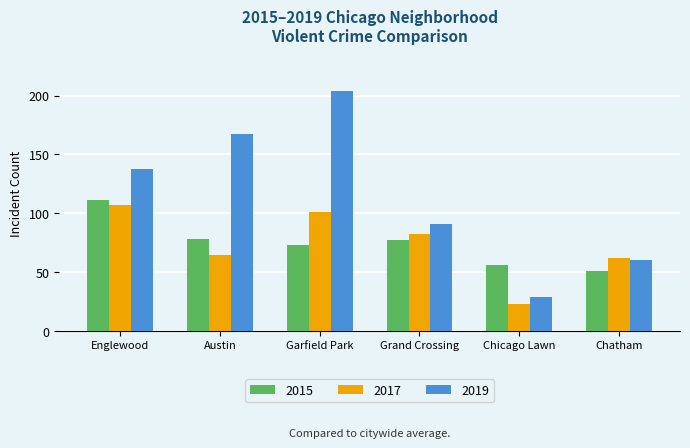

What are all the series names shown in the legend?

2015, 2017, 2019